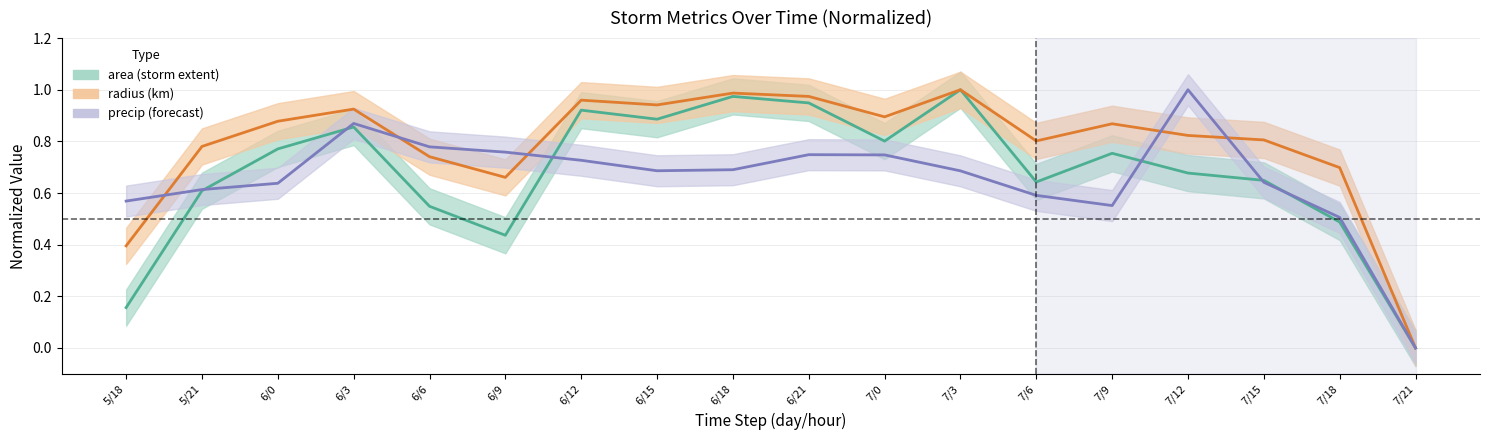

Reading right to left, what are all the values shown in this chart?

area: 0.0	0.5	0.6	0.7	0.8	0.6	1.0	0.8	0.9	1.0	0.9	0.9	0.4	0.5	0.9	0.8	0.6	0.2
radius: 0.0	0.7	0.8	0.8	0.9	0.8	1.0	0.9	1.0	1.0	0.9	1.0	0.7	0.7	0.9	0.9	0.8	0.4
precip: 0.0	0.5	0.6	1.0	0.6	0.6	0.7	0.7	0.7	0.7	0.7	0.7	0.8	0.8	0.9	0.6	0.6	0.6